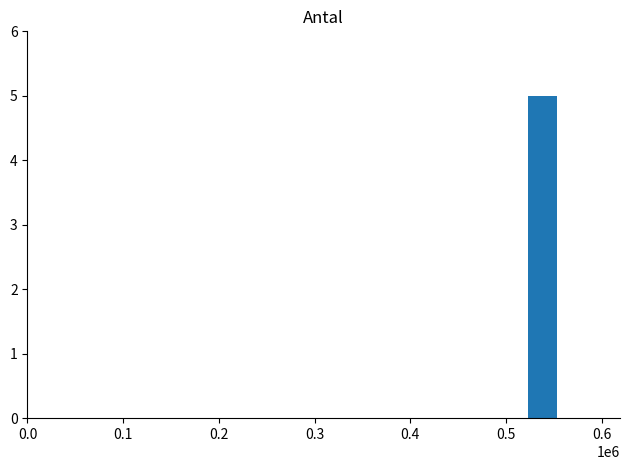

What is the sum of all values?

8